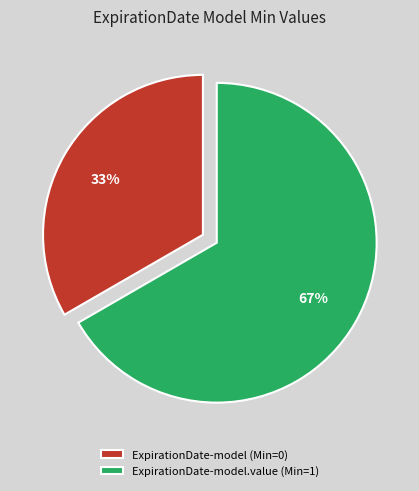

Does any single category account for the majority?

Yes